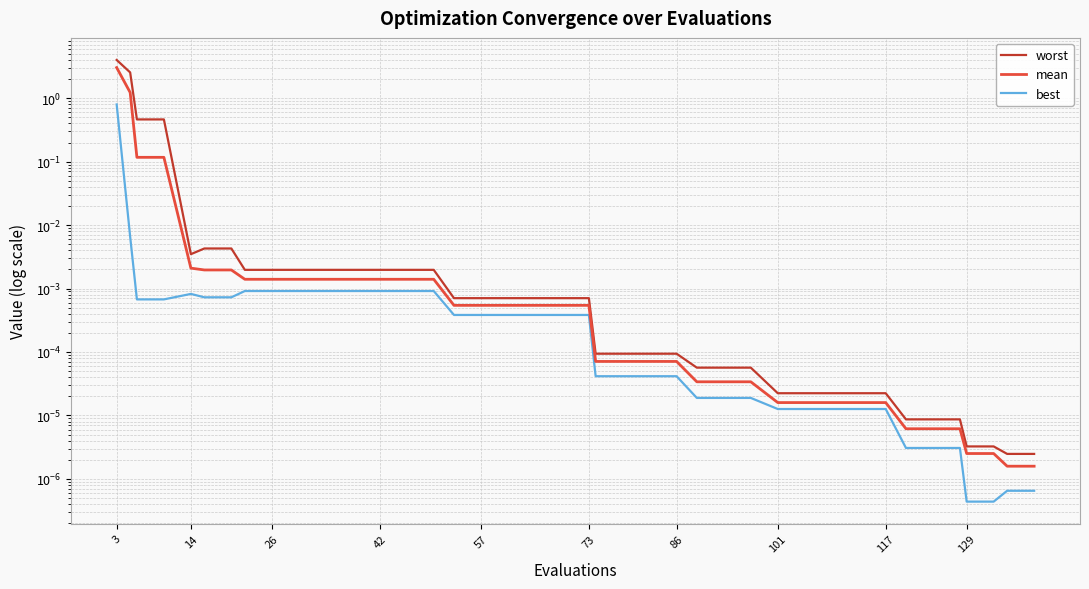

Which category has the highest value across all series?

3